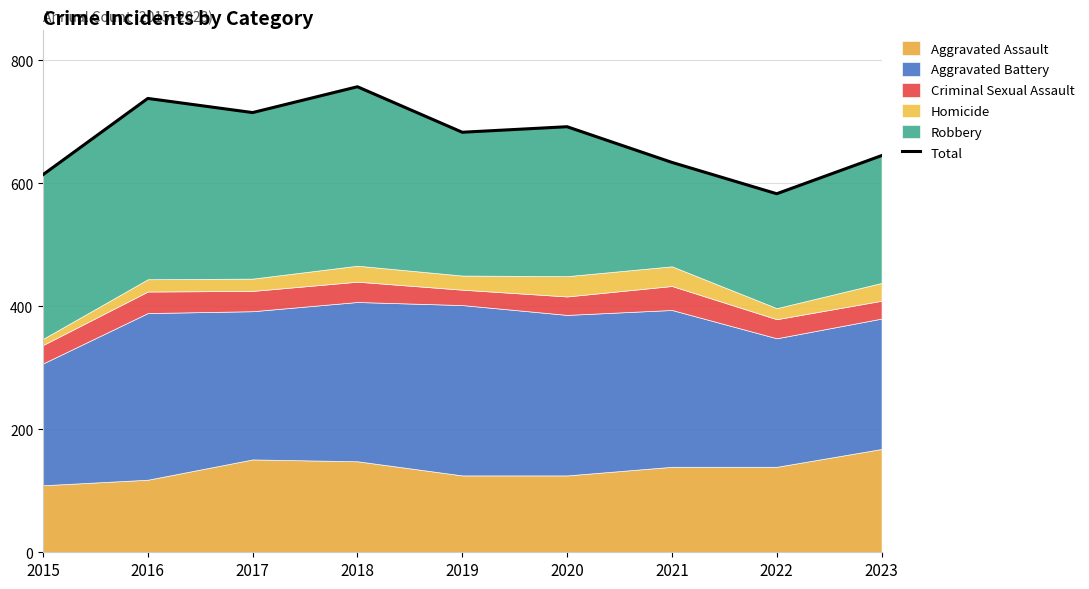

Where is the first local maximum?

2016